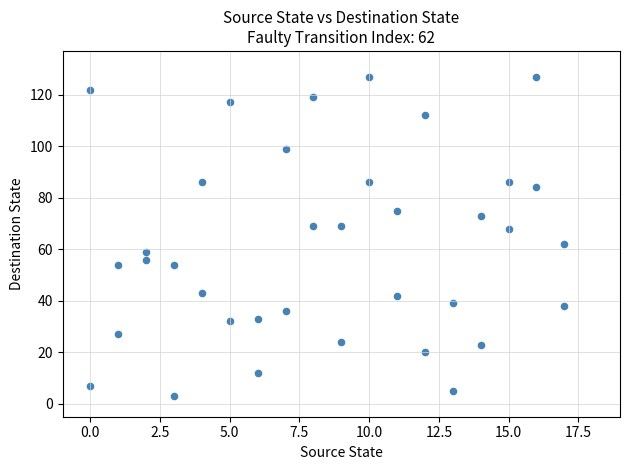

What is the range of X values (max minus min)?

17